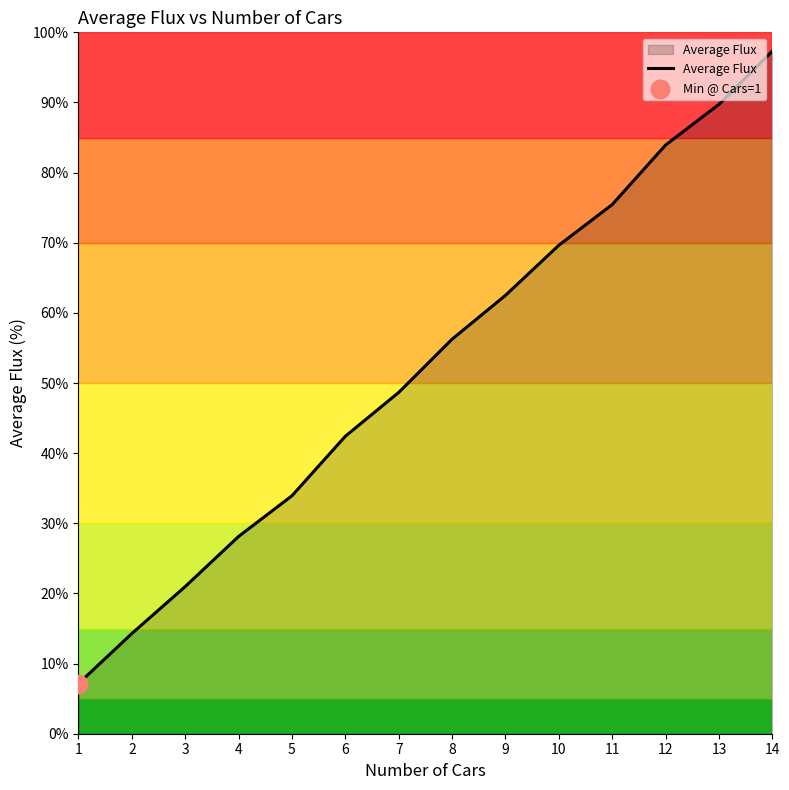

What is the change in value from 2 to 11?

+61.2